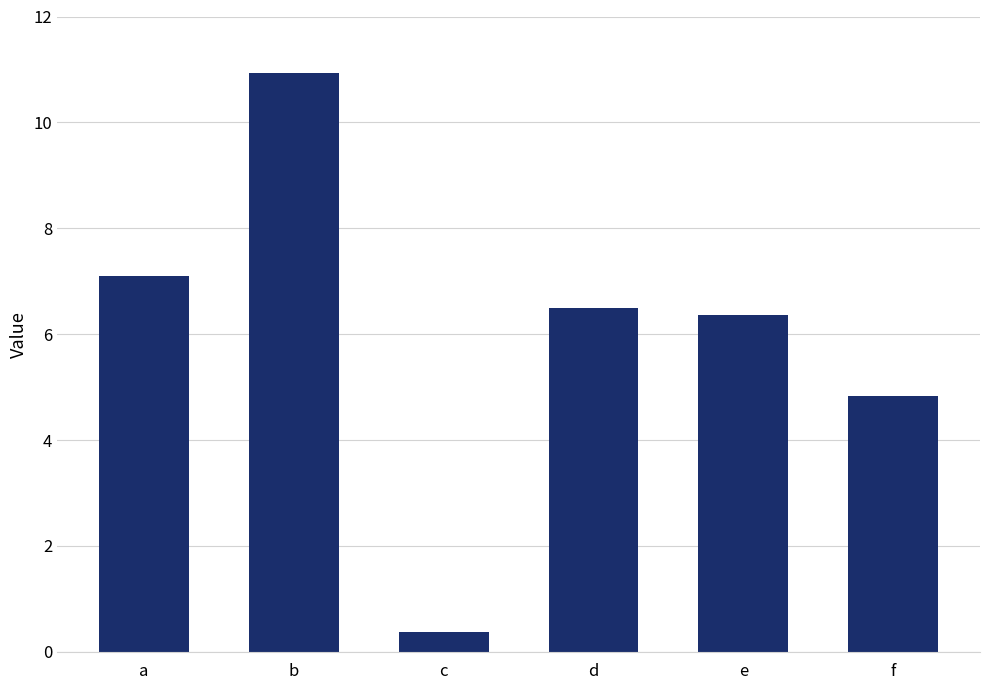

What is the minimum value shown in the chart?

0.4